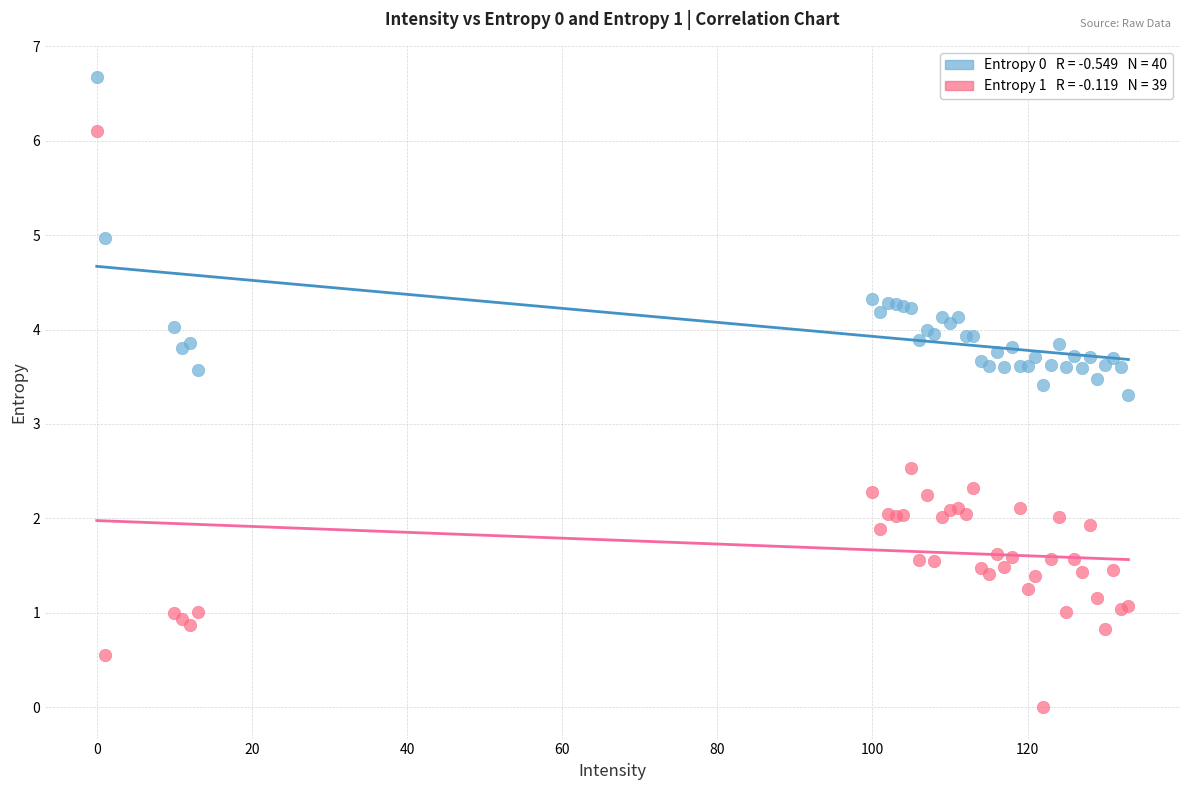

Across all series, what Y value is closest to 3?

3.3